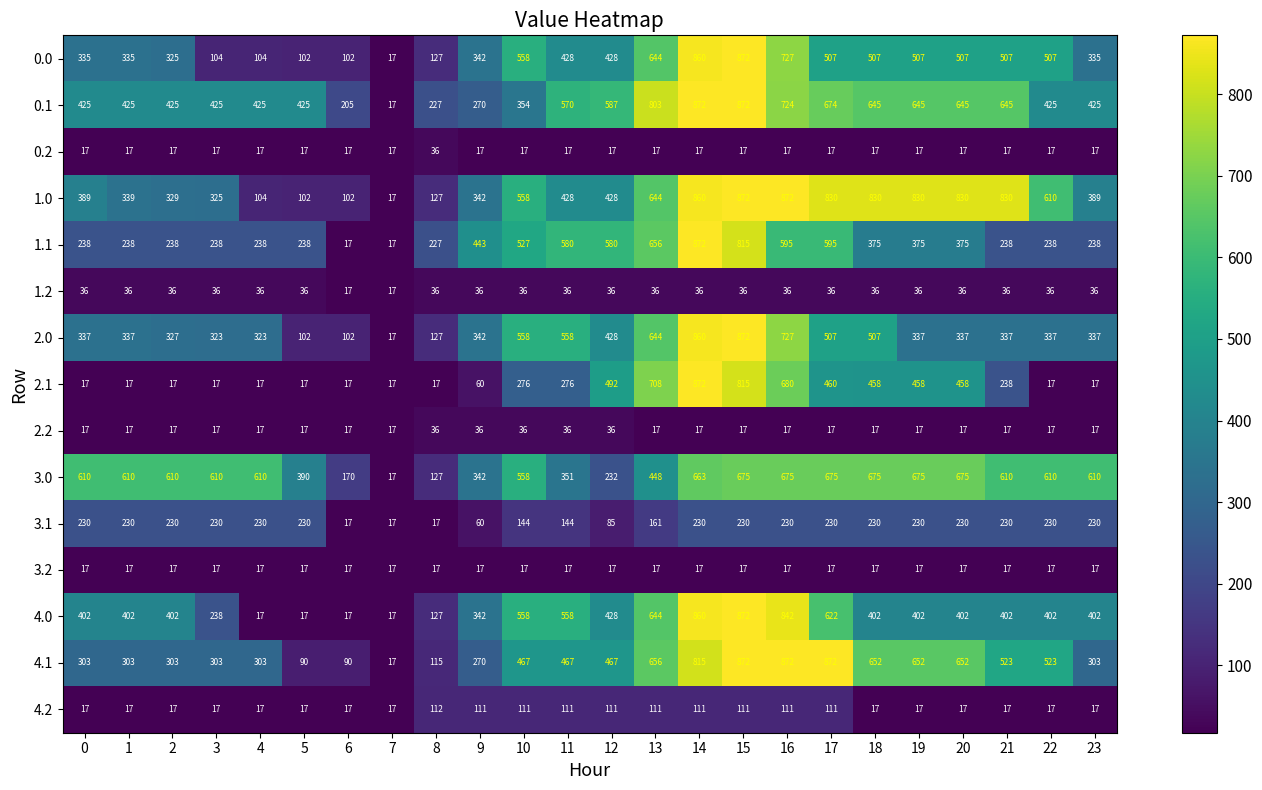

What is the minimum value shown in the chart?

17